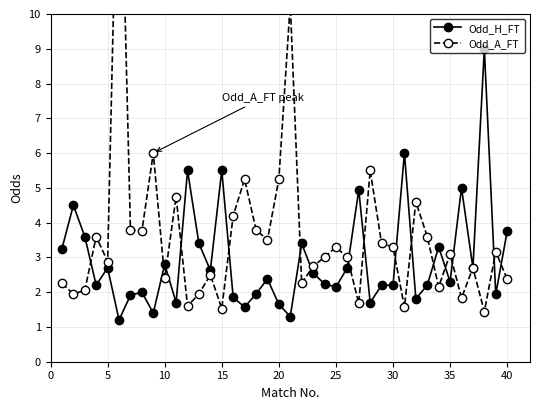

The value of Odd_H_FT at 15 is 9.8. True or false?

False